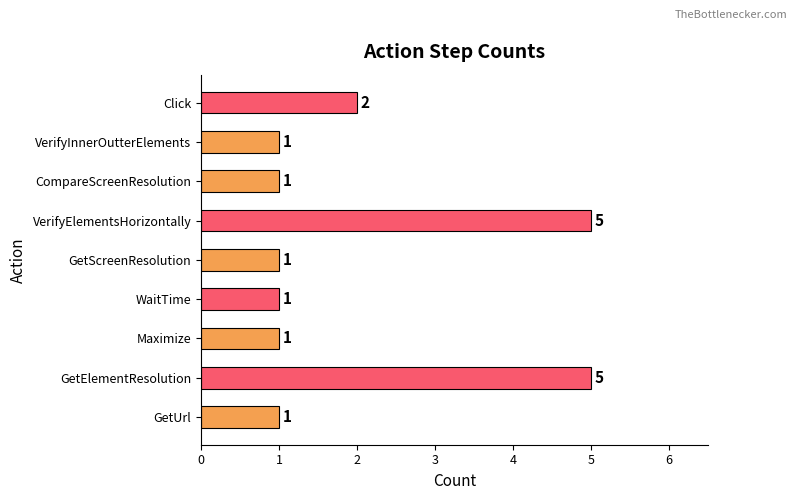

What is the ratio of the value at VerifyElementsHorizontally to the value at Click?

2.5